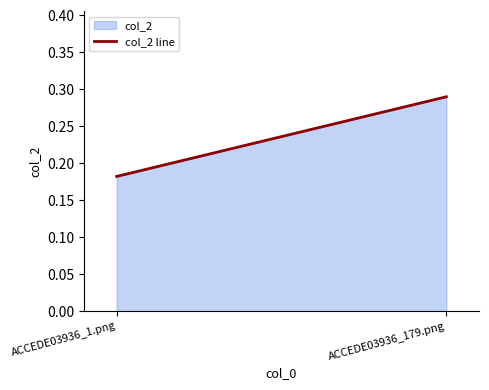

Count the number of categories in the chart.

2